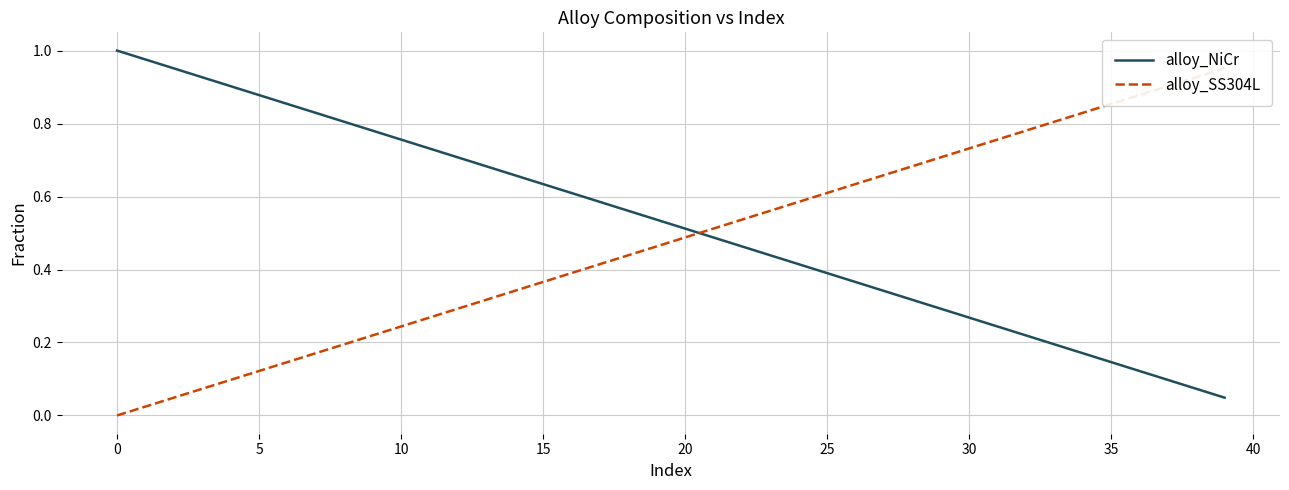

Count the number of data series in this chart.

2